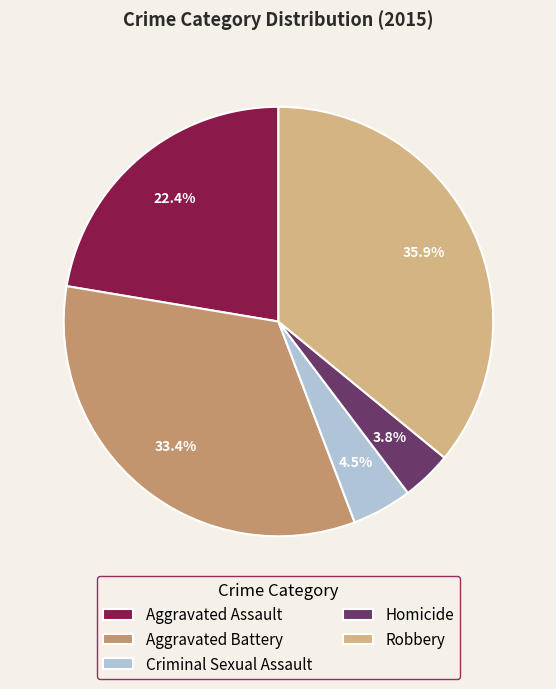

Which slice is the largest?

Robbery